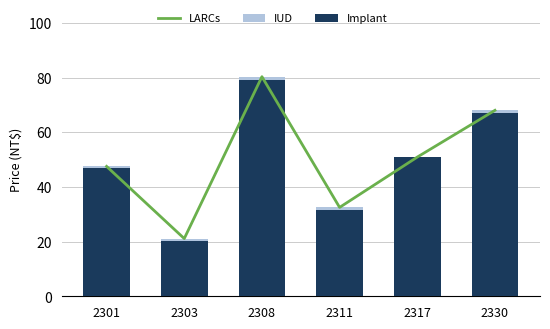

What is the total value across all series at 2317?

152.7